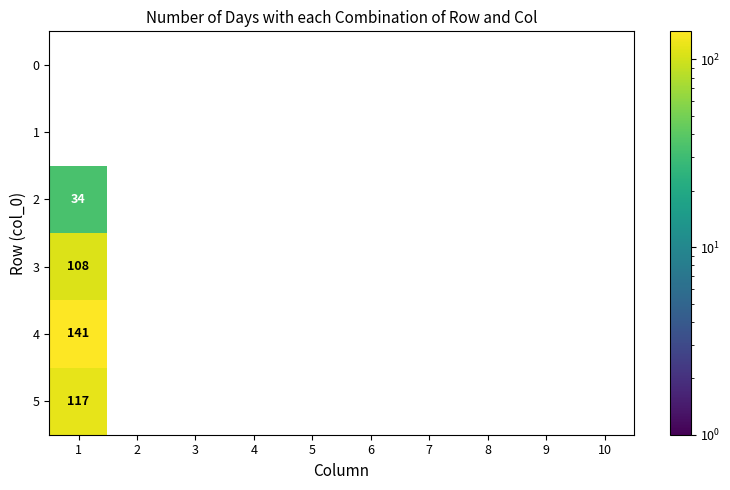

Is it true that 5 equals 117 at 1?

True